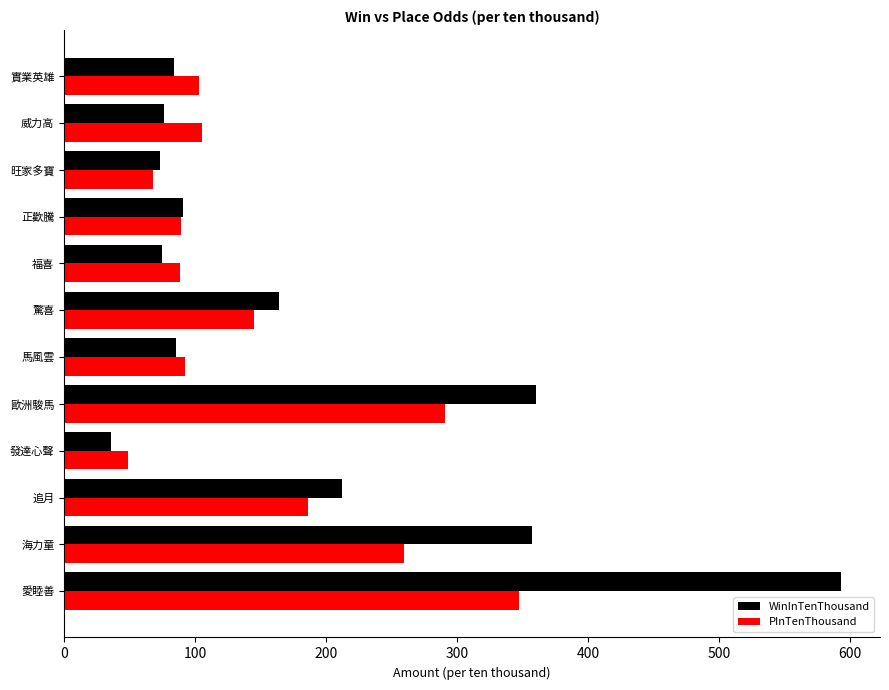

Which series has the largest total across all categories?

WinInTenThousand